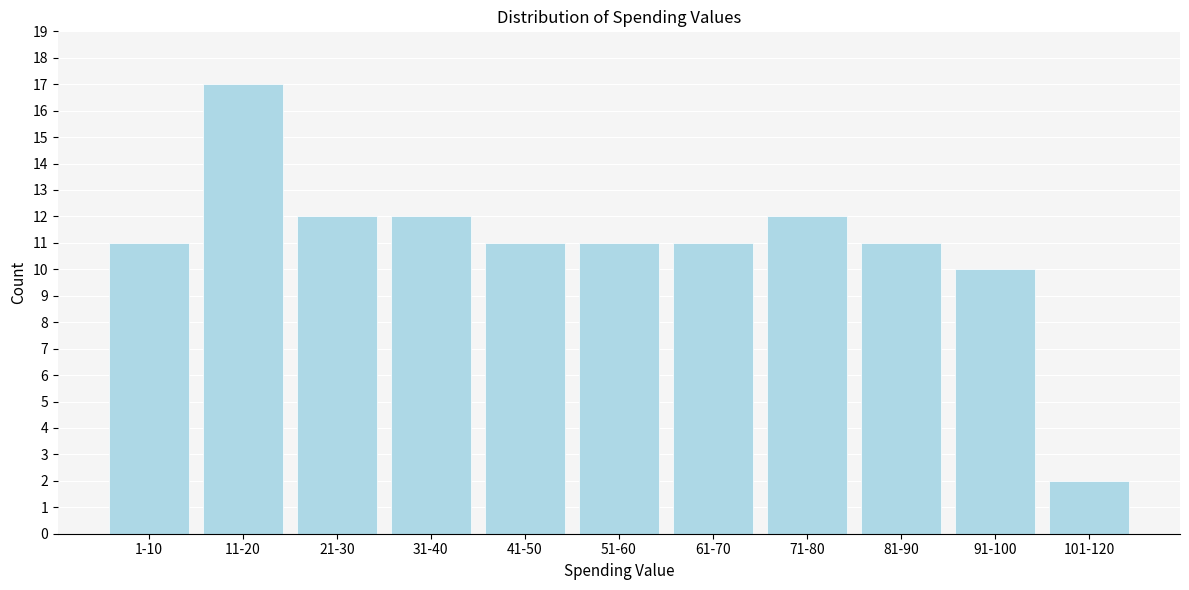

Reading right to left, transcribe all the data shown in this chart.

101-120=2	91-100=10	81-90=11	71-80=12	61-70=11	51-60=11	41-50=11	31-40=12	21-30=12	11-20=17	1-10=11